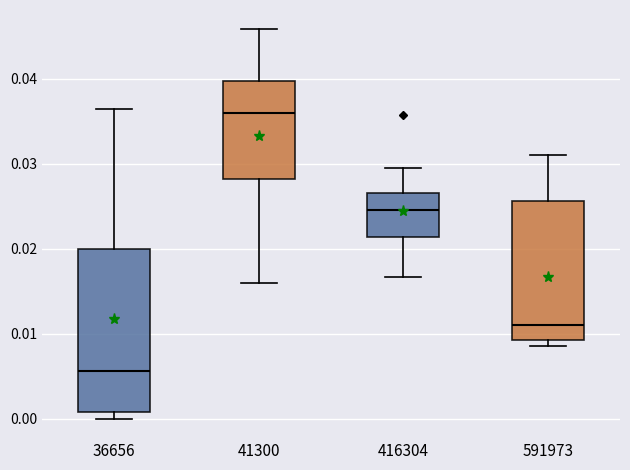

Which box's median line is the highest?

41300